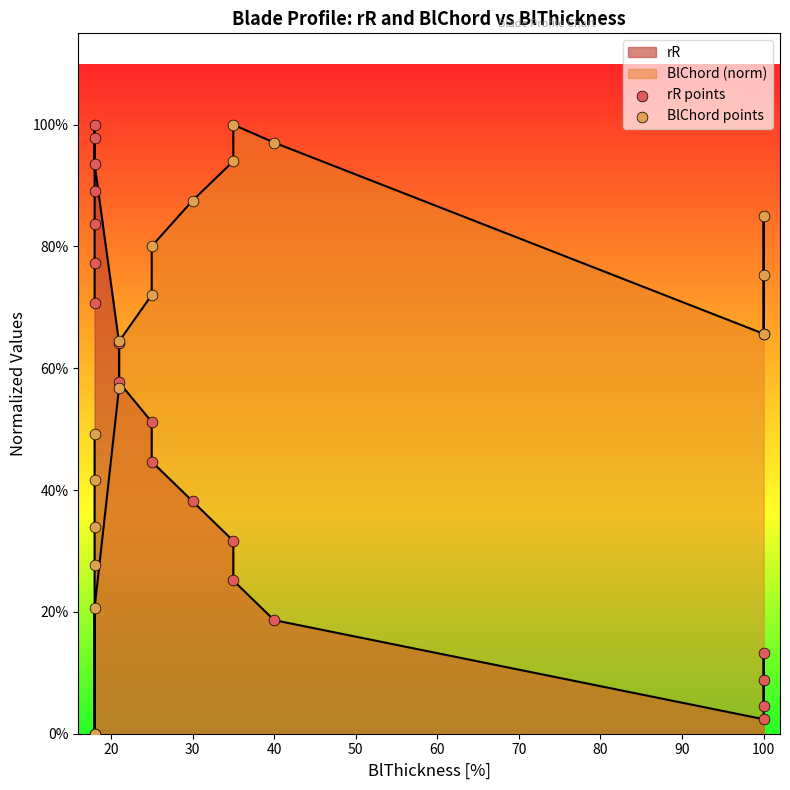

Which series reaches the minimum Y coordinate?

BlChord points